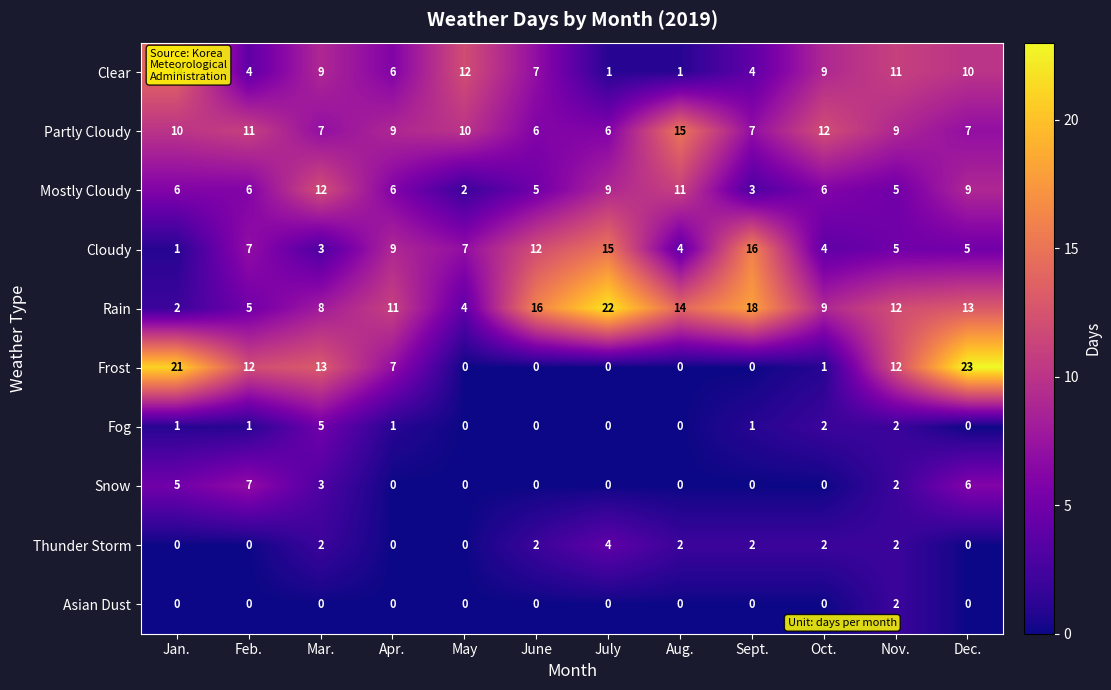

What is the difference between the maximum and second lowest values in the Clear series?

13